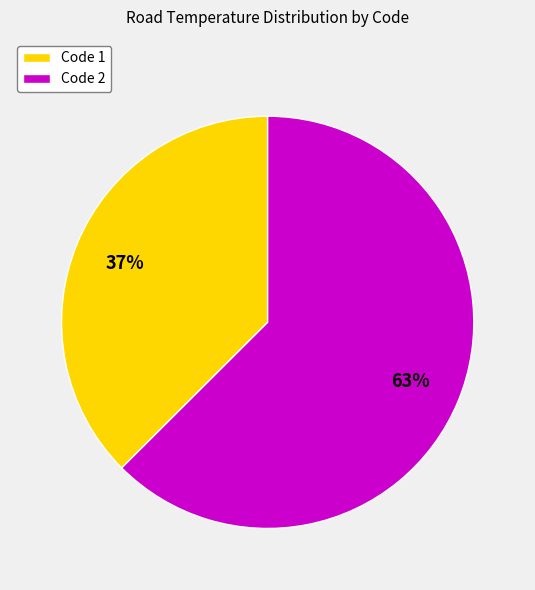

How many segments does this pie chart have?

2